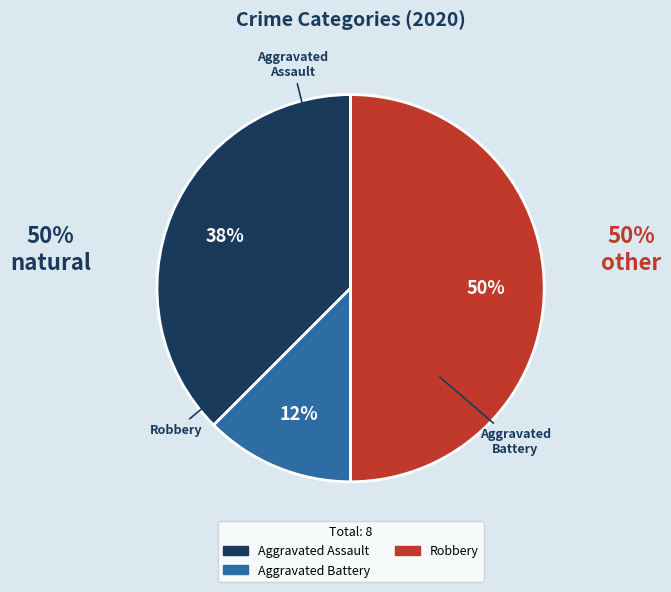

Combined, do Aggravated Assault and Robbery account for over 50%?

Yes